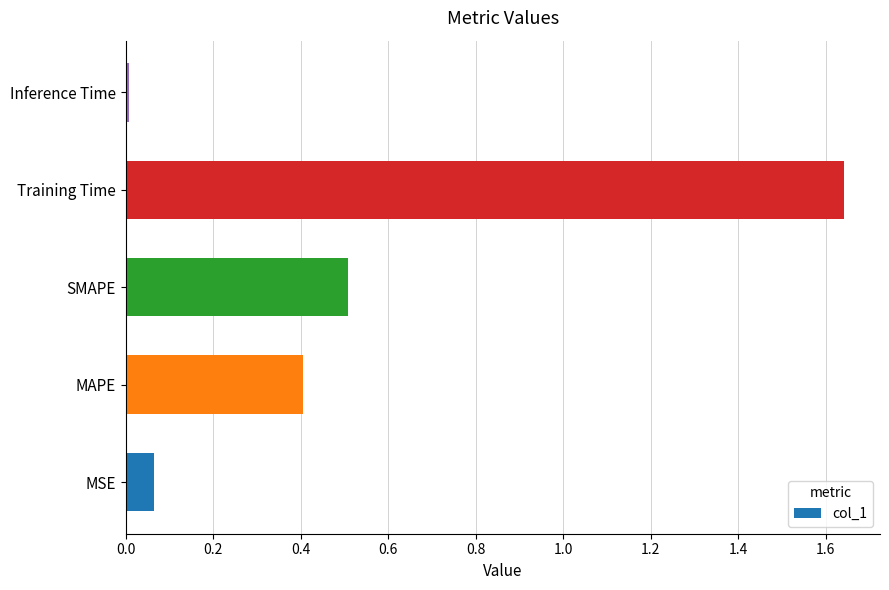

Which category has the lowest value across all series?

Inference Time